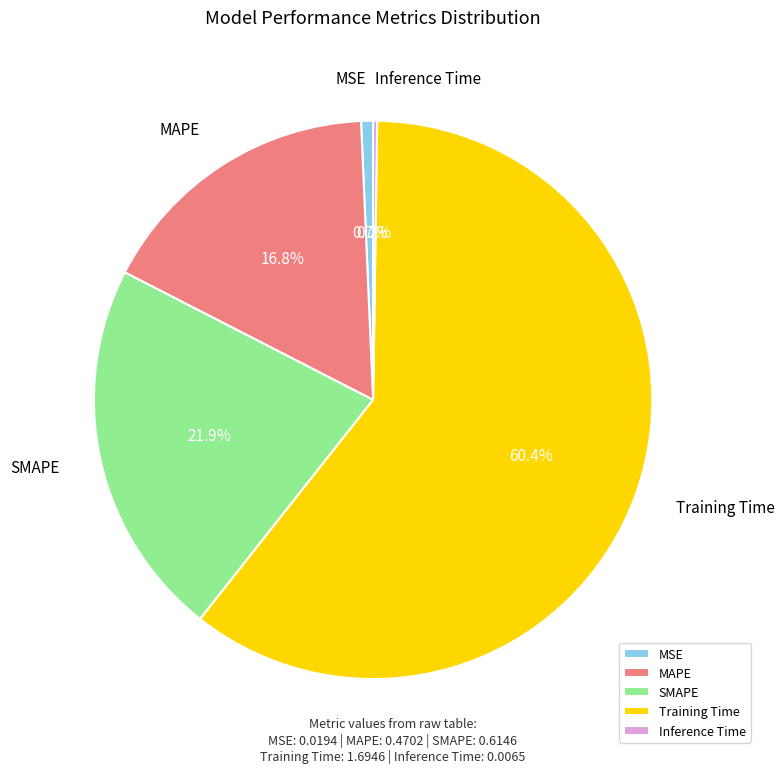

True or false: MSE accounts for 12% of the total.

False